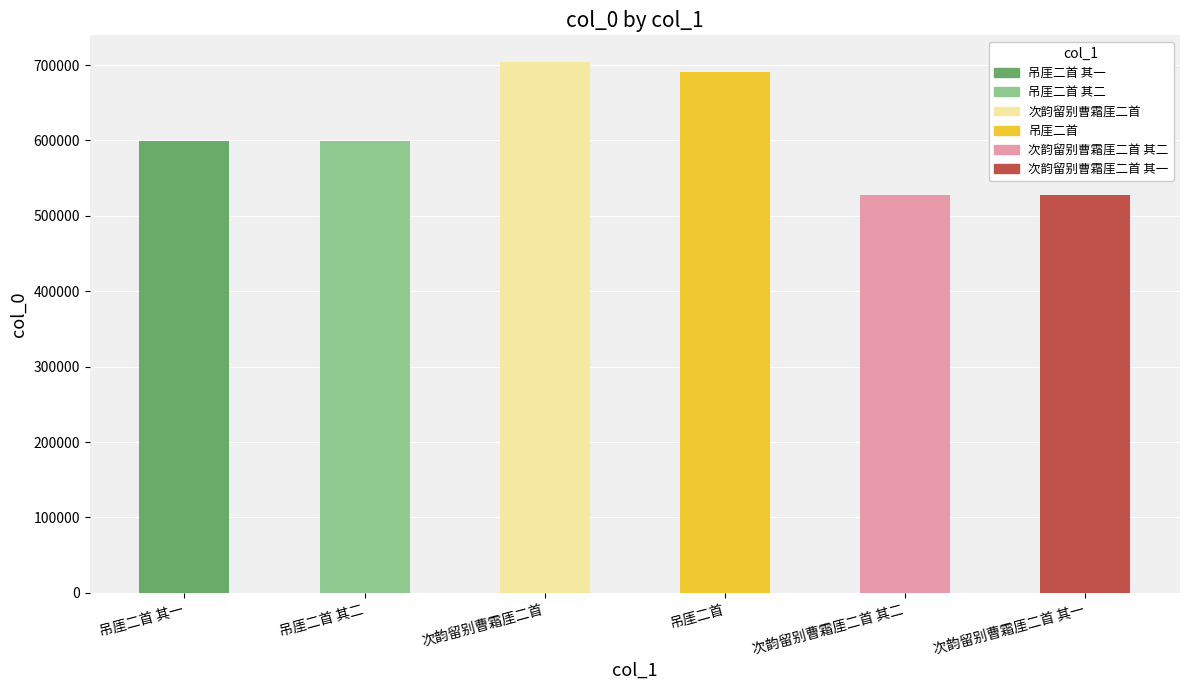

Approximately how many times larger is the value at 吊厓二首 compared to 次韵留别曹霜厓二首 其一?

1.3